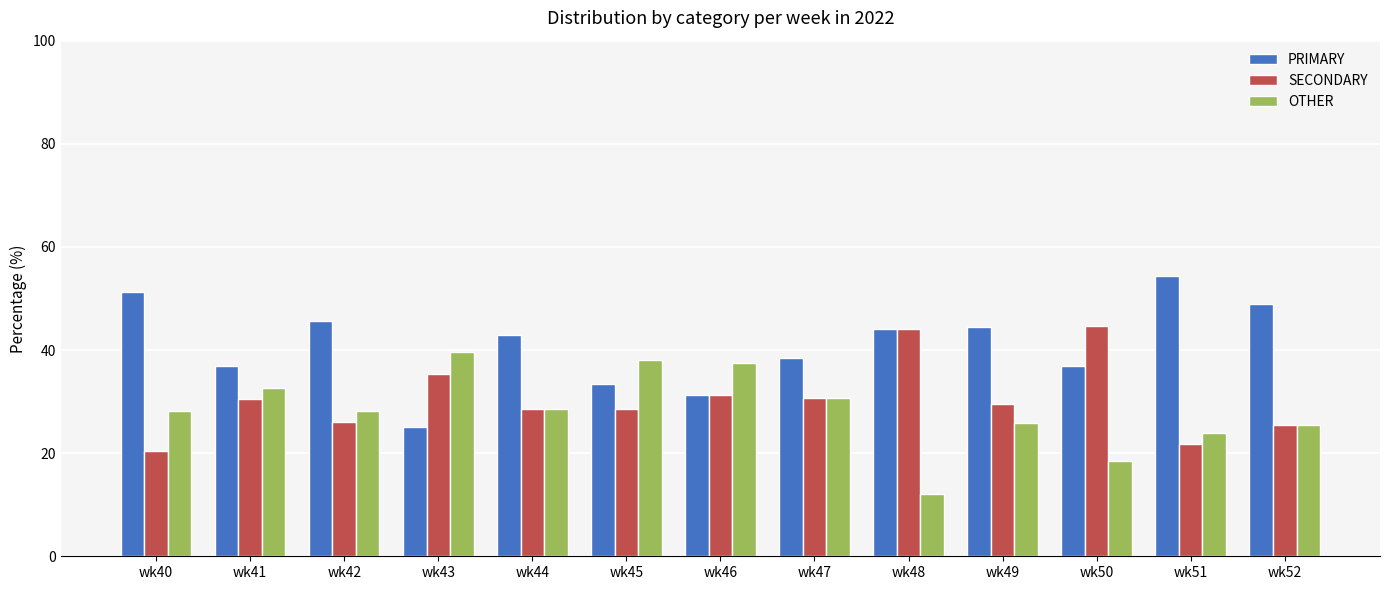

True or false: OTHER has a value of 23.9 at wk51.

True